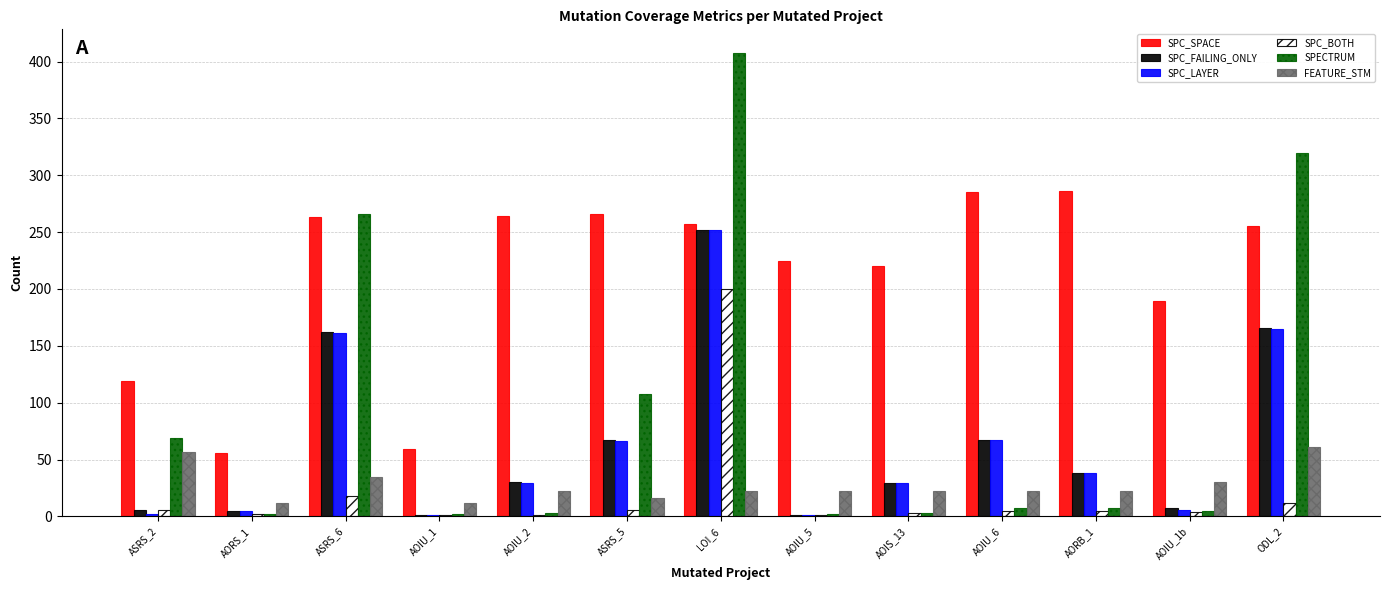

Where is SPC_SPACE nearest to the value 171?

AOIU_1b